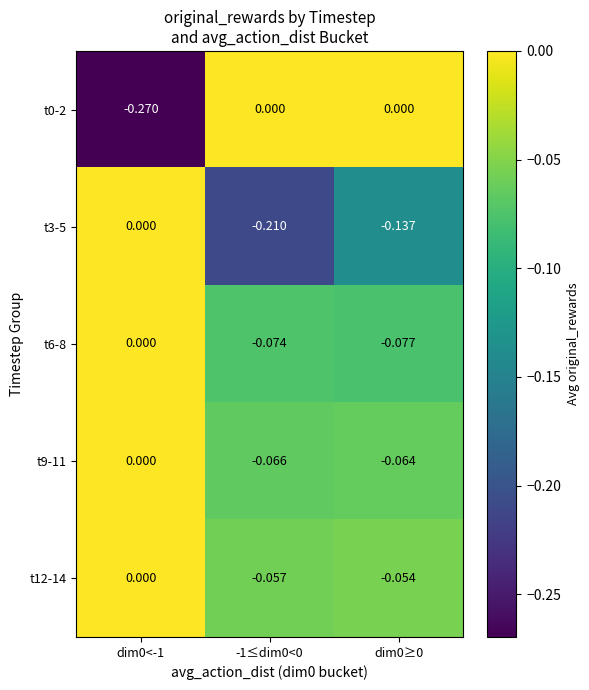

Reading right to left, transcribe all the data shown in this chart.

t0-2: dim0≥0=0.0	-1≤dim0<0=0.0	dim0<-1=-0.3
t3-5: dim0≥0=-0.1	-1≤dim0<0=-0.2	dim0<-1=0.0
t6-8: dim0≥0=-0.1	-1≤dim0<0=-0.1	dim0<-1=0.0
t9-11: dim0≥0=-0.1	-1≤dim0<0=-0.1	dim0<-1=0.0
t12-14: dim0≥0=-0.1	-1≤dim0<0=-0.1	dim0<-1=0.0